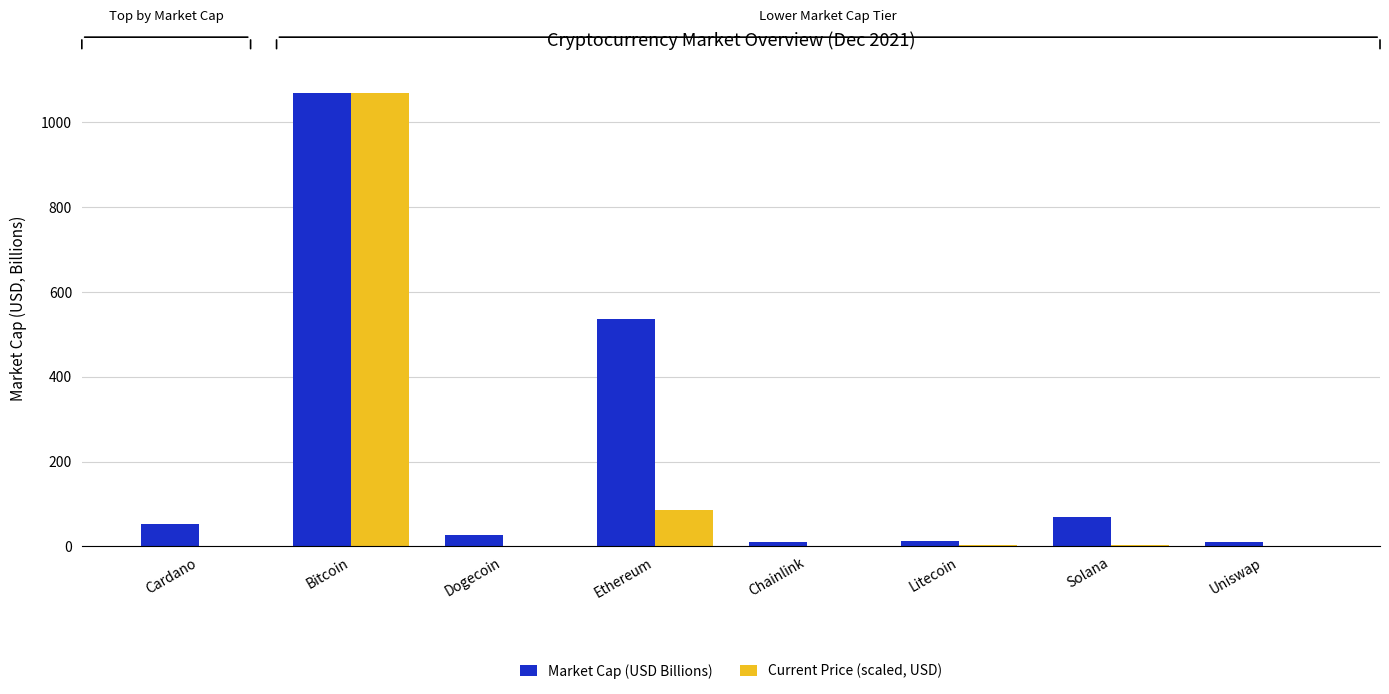

What is the maximum value for Current Price (scaled, USD)?

1068.5